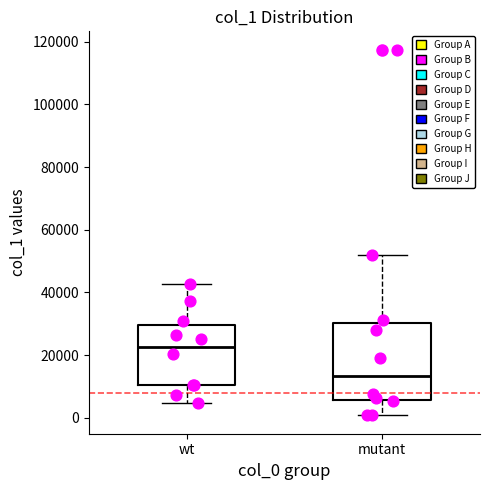

Where does the lower whisker of the box for wt end on the y-axis? The values are not printed on the chart, so give them approximately, as read against the axis.

4000